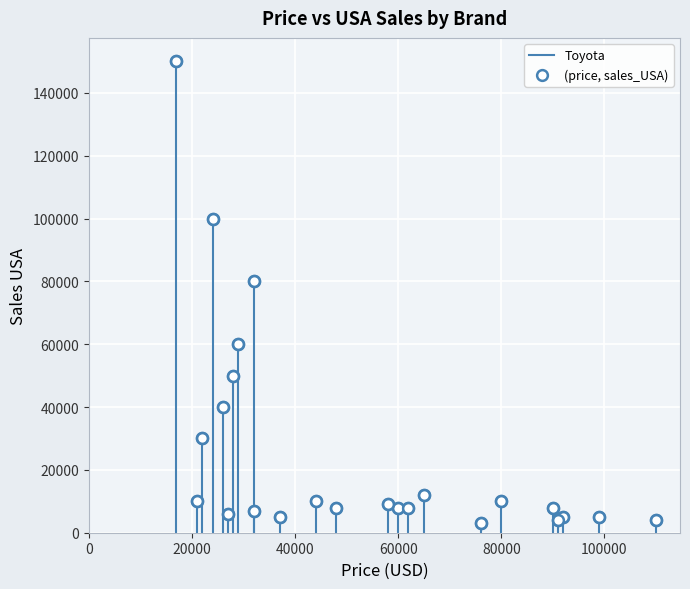

What Y value in the scatter plot is closest to 76500?

80000